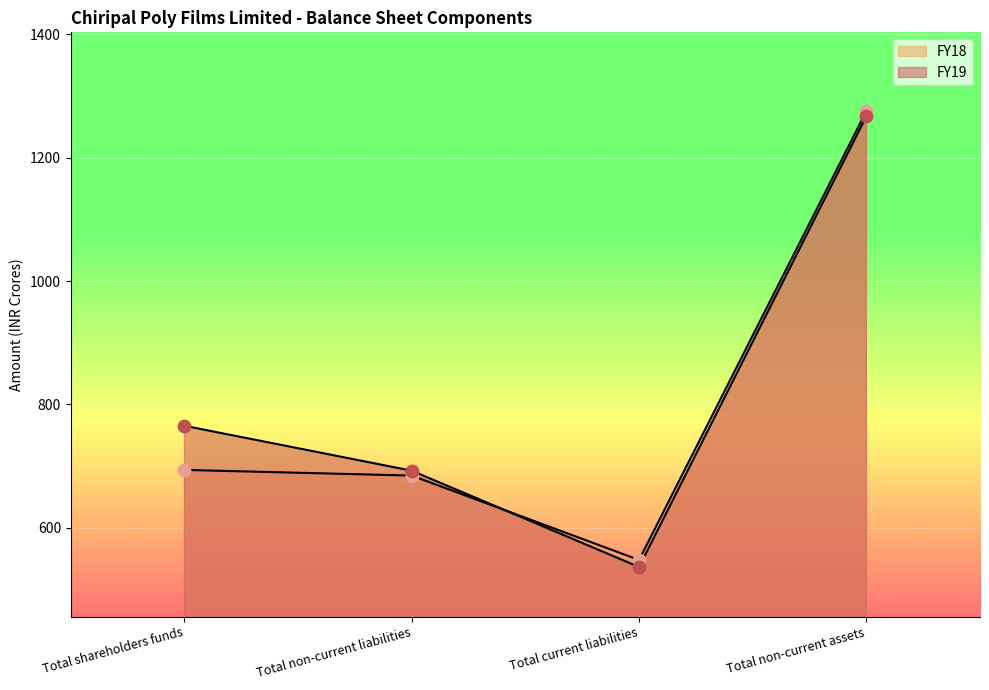

Which series reaches the minimum Y coordinate?

FY19